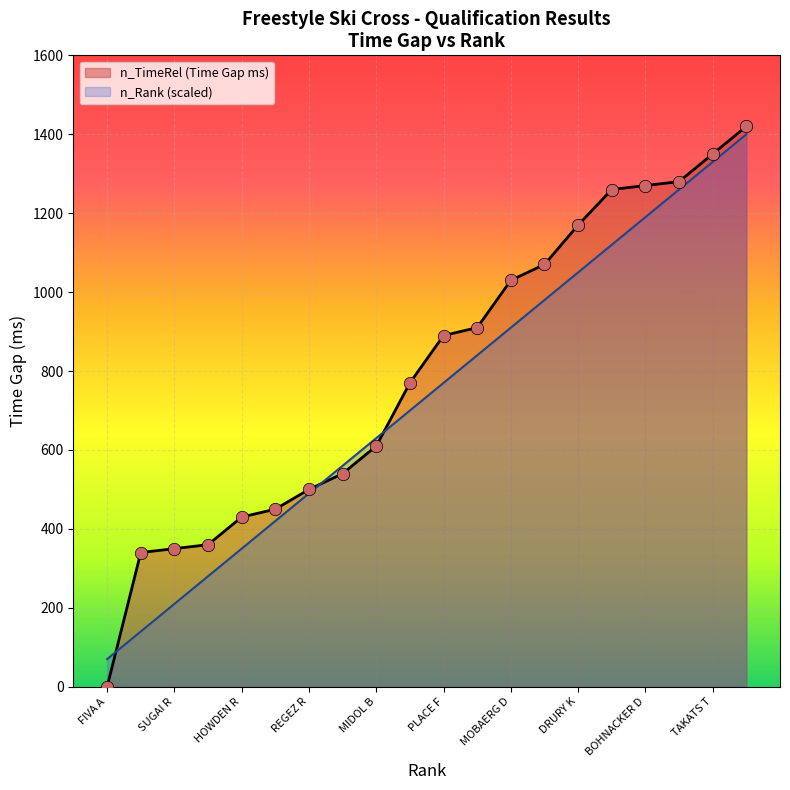

Which series has the largest total across all categories?

n_TimeRel (Time Gap ms)